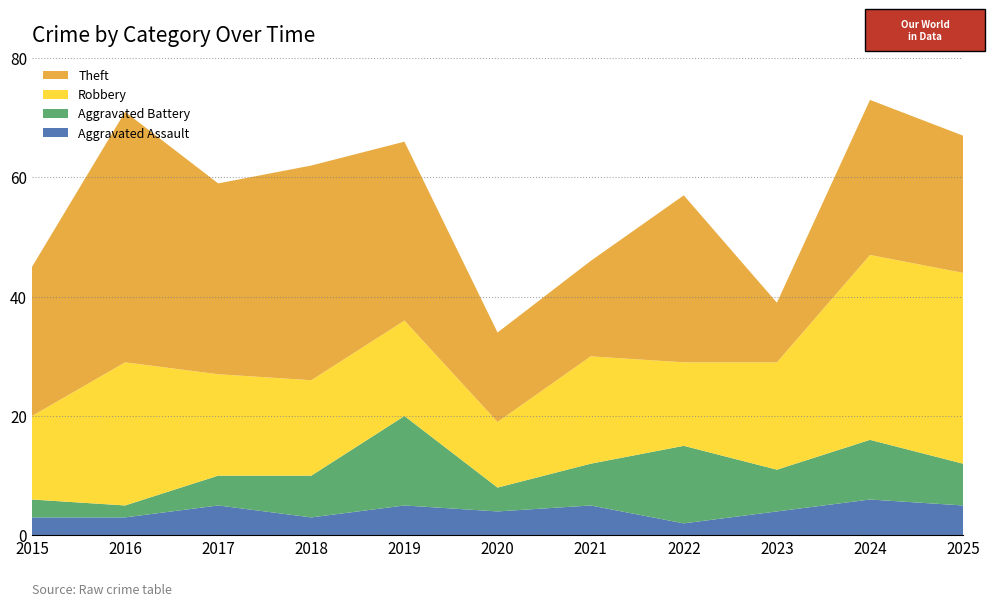

Reading right to left, transcribe all the data shown in this chart.

Aggravated Assault: 5	6	4	2	5	4	5	3	5	3	3
Aggravated Battery: 7	10	7	13	7	4	15	7	5	2	3
Robbery: 32	31	18	14	18	11	16	16	17	24	14
Theft: 23	26	10	28	16	15	30	36	32	42	25